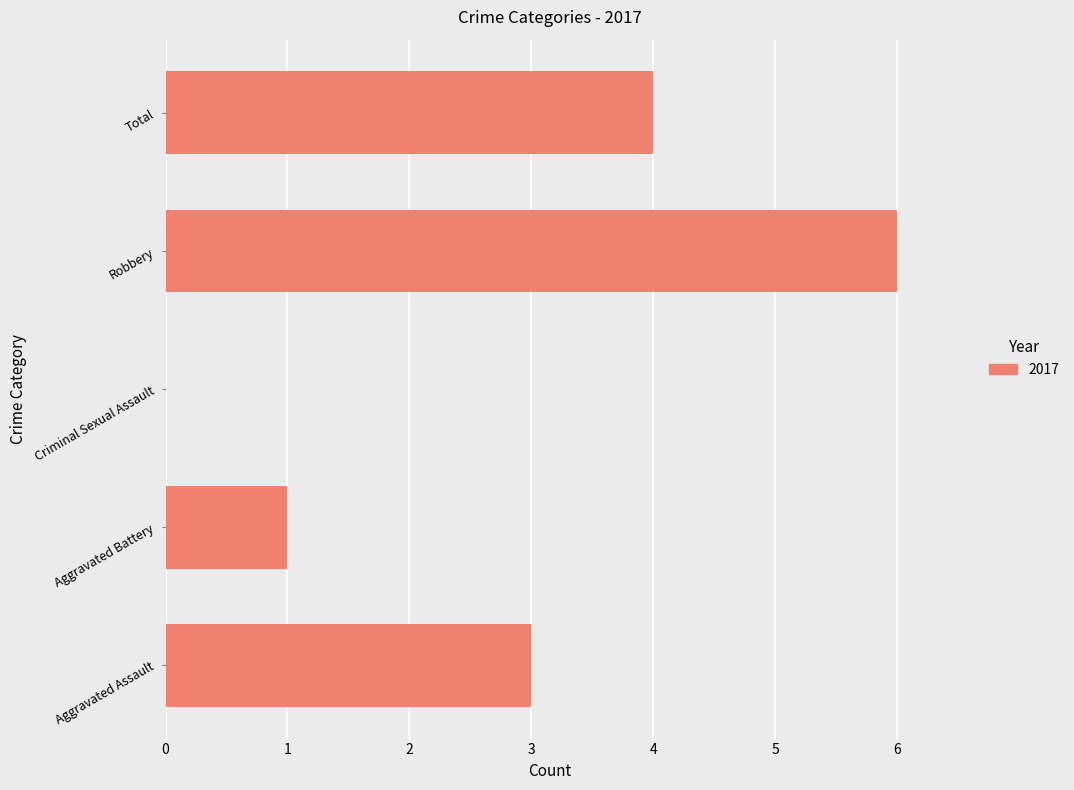

What is the maximum value shown in the chart?

6